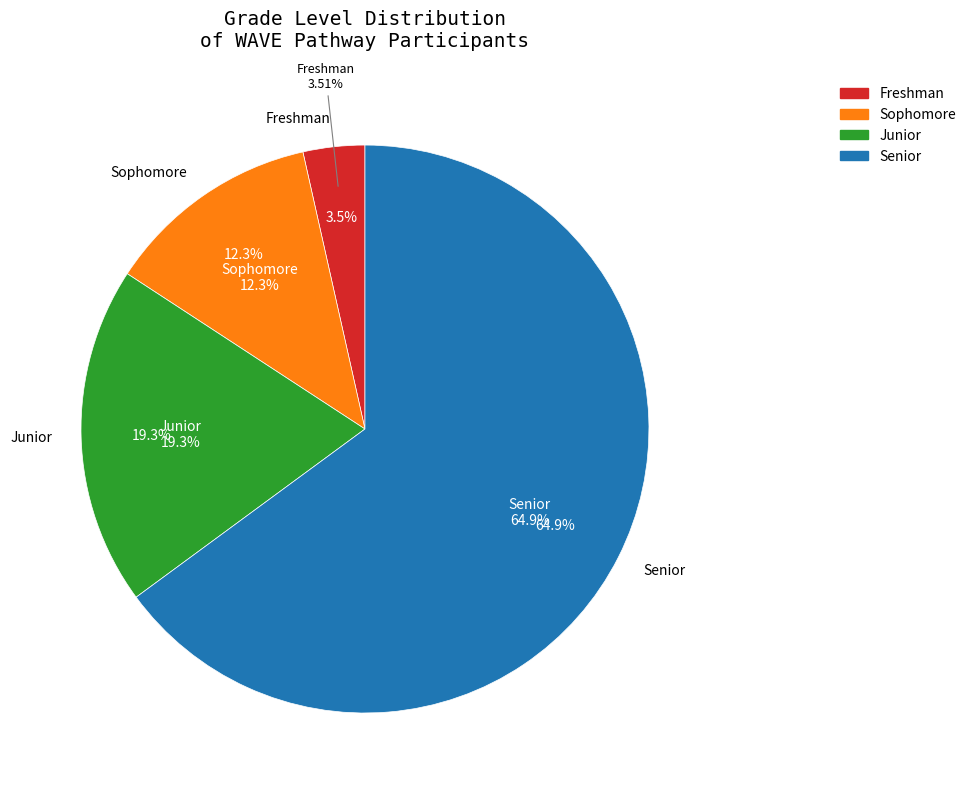

Is the sum of Senior and Sophomore greater than half?

Yes